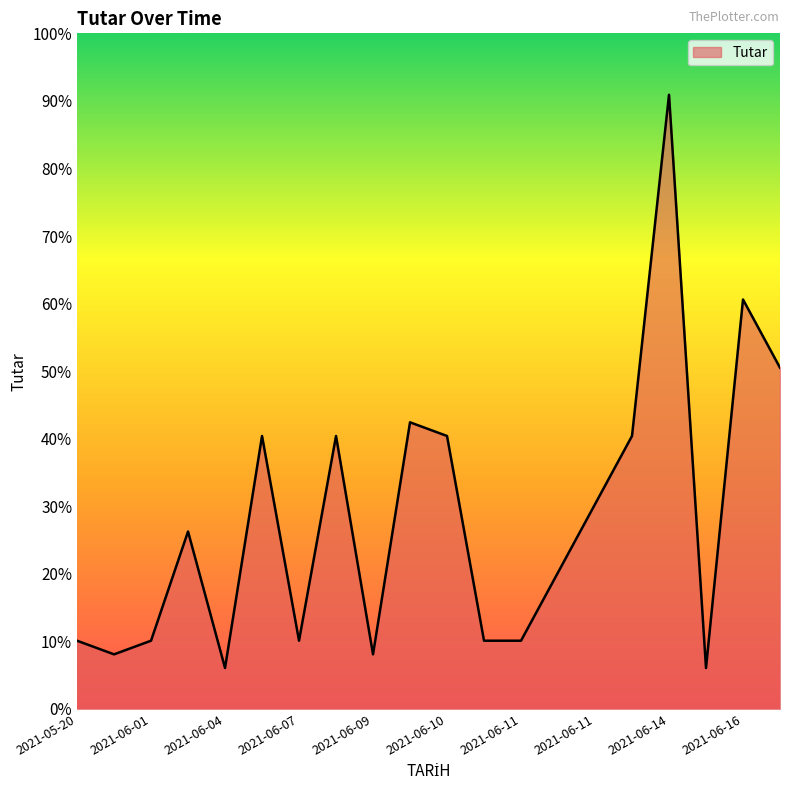

List the labels in order of value, smallest first.

2021-06-04, 2021-06-15, 2021-05-28, 2021-06-09, 2021-05-20, 2021-06-01, 2021-06-07, 2021-06-10, 2021-06-11, 2021-06-11, 2021-06-04, 2021-06-11, 2021-06-07, 2021-06-08, 2021-06-10, 2021-06-12, 2021-06-09, 2021-06-17, 2021-06-16, 2021-06-14